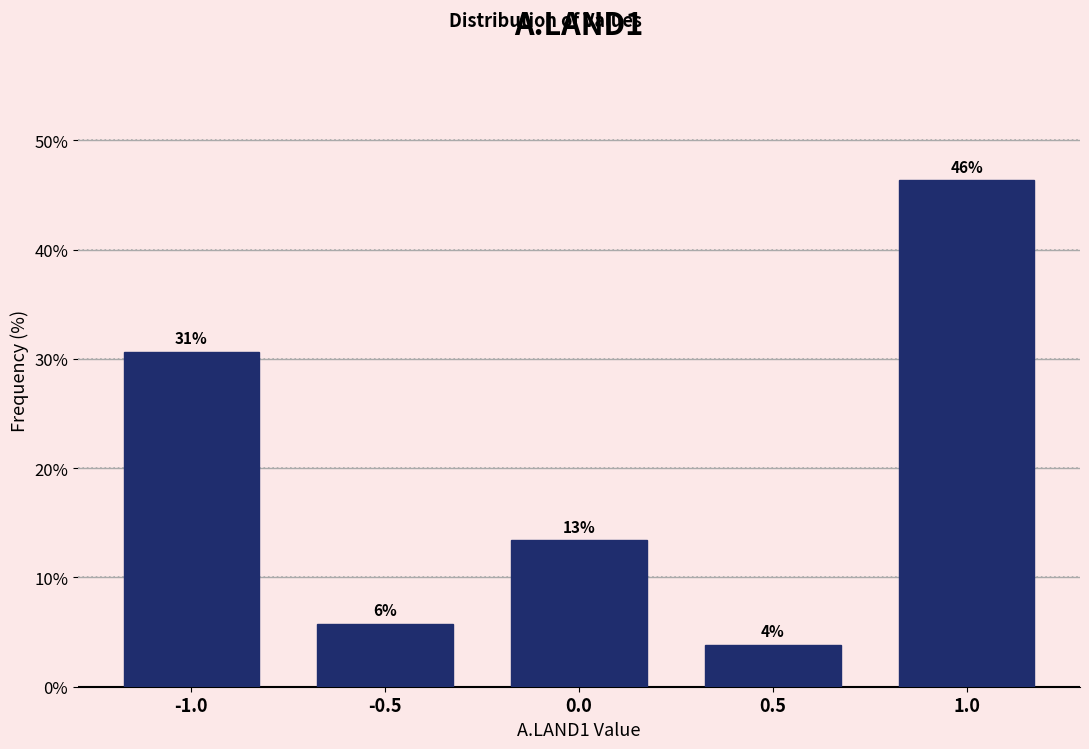

Are the bars horizontal?

No